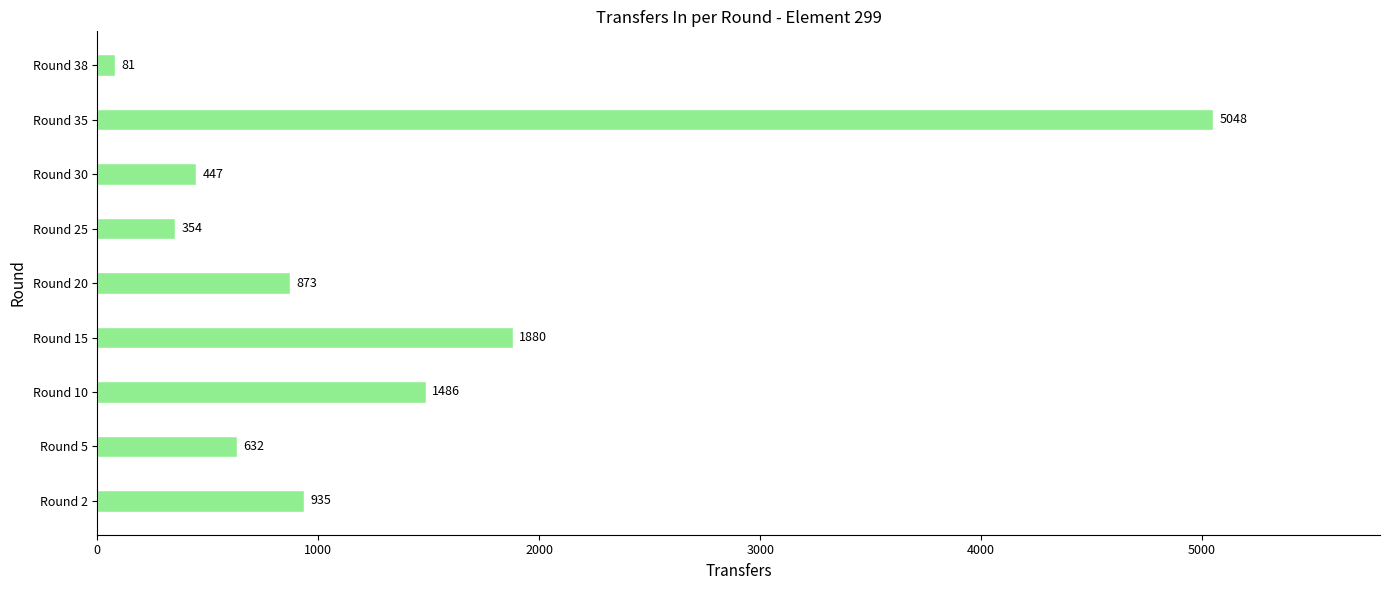

Rank the categories by value from lowest to highest.

Round 38, Round 25, Round 30, Round 5, Round 20, Round 2, Round 10, Round 15, Round 35